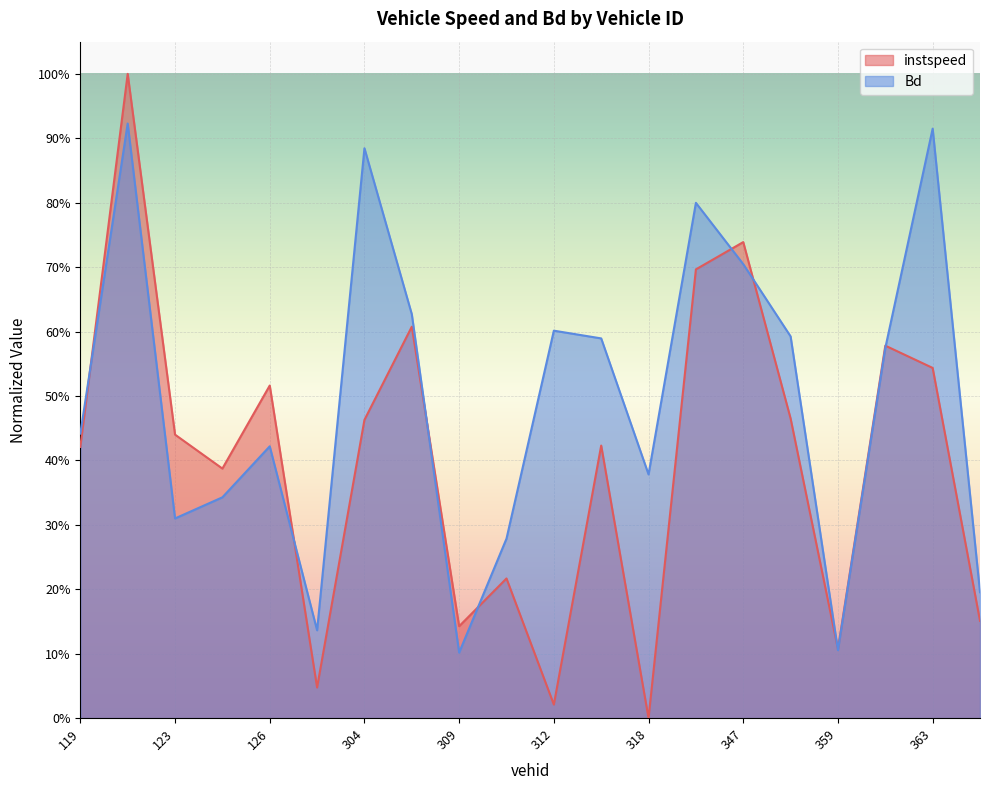

What is the value of the instspeed point at the 5th from the left?

0.5